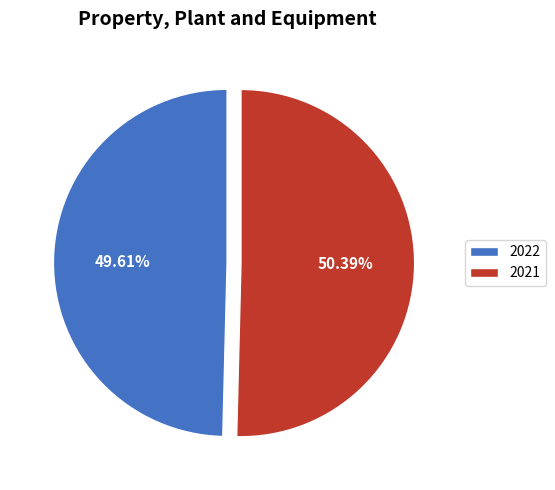

To the nearest percent, what portion does 2022 represent?

50%